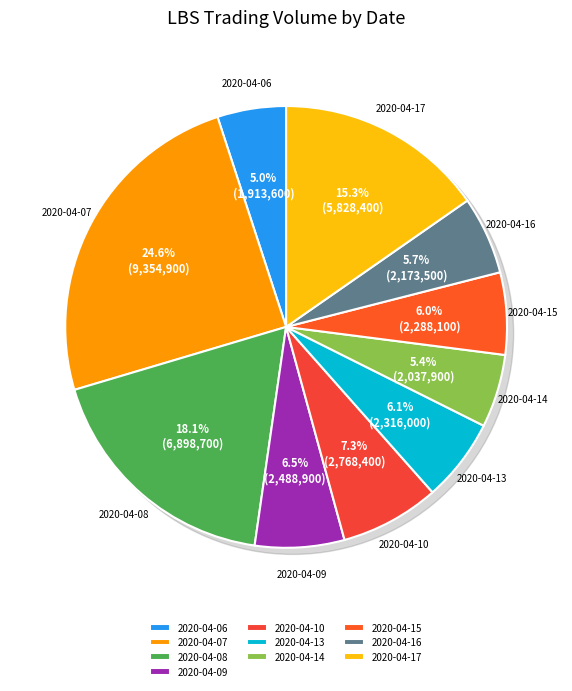

To the nearest percent, what is the average slice percentage?

10%